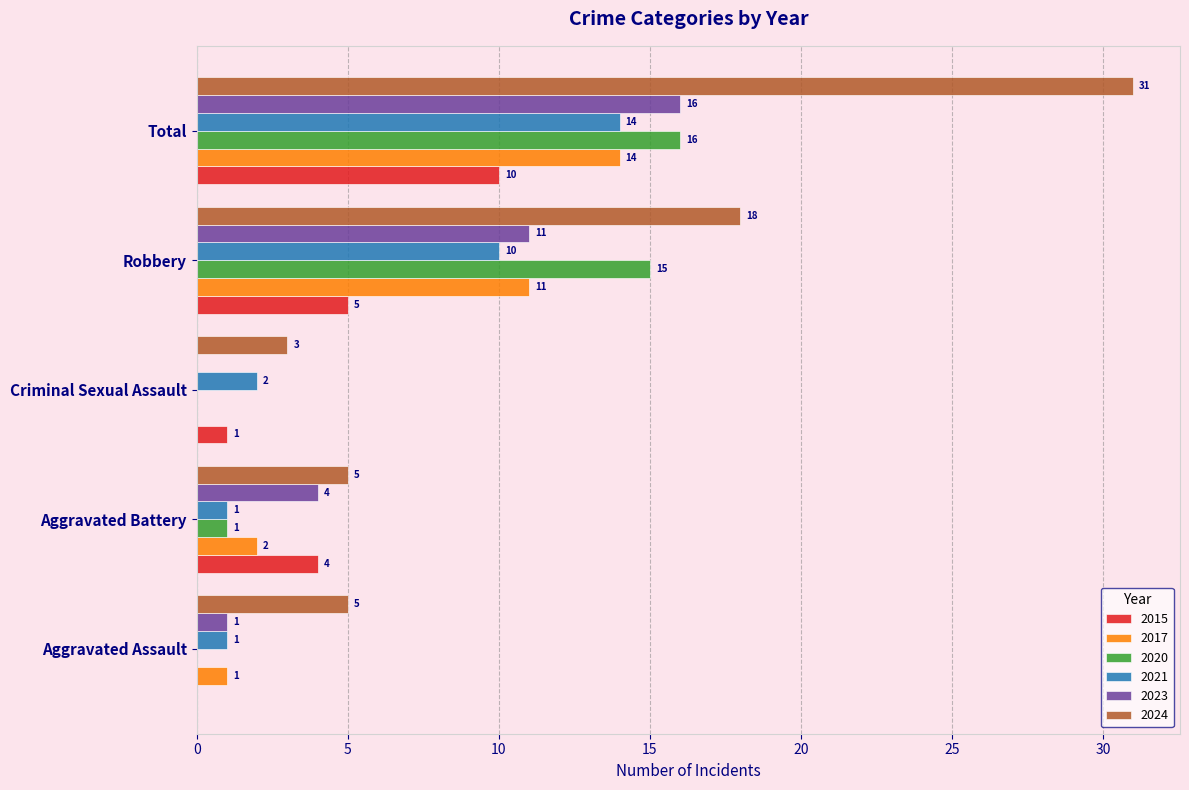

True or false: 2017 has a value of 0 at Aggravated Assault.

False